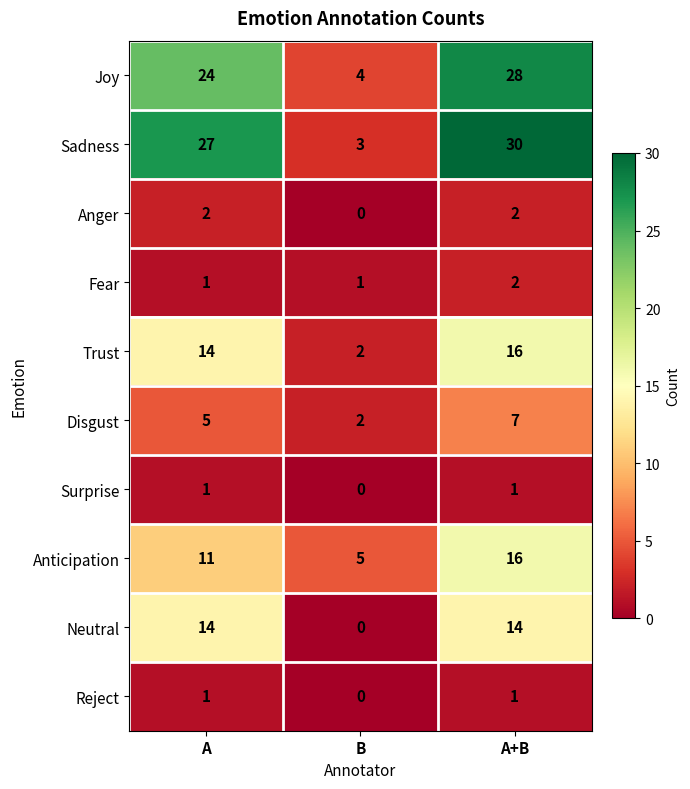

What is the average value of the Sadness series?

20